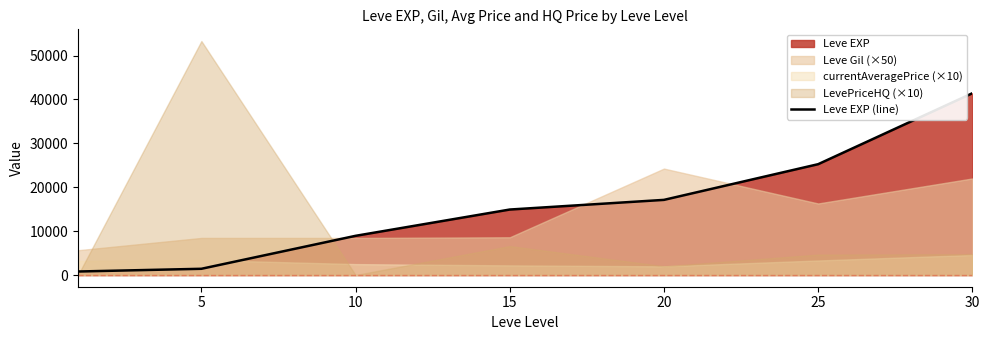

How many data points are less than 14920?

3